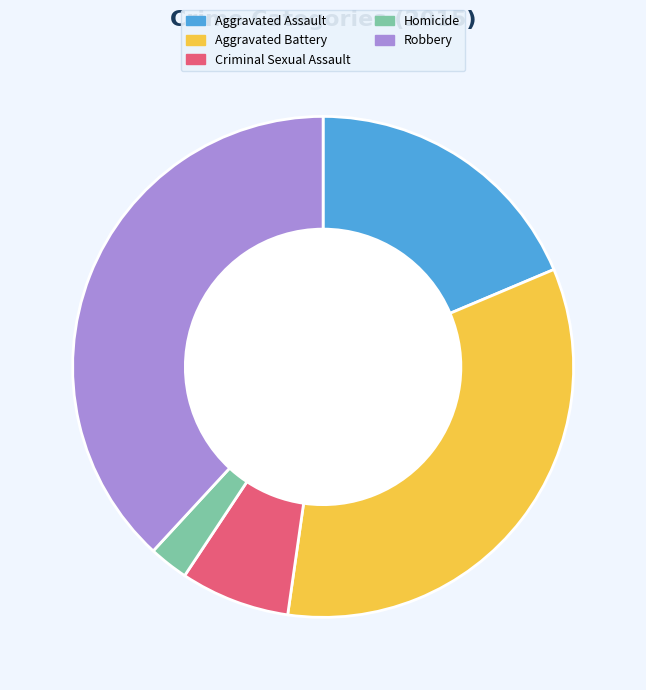

What is the largest slice in the pie chart?

Robbery